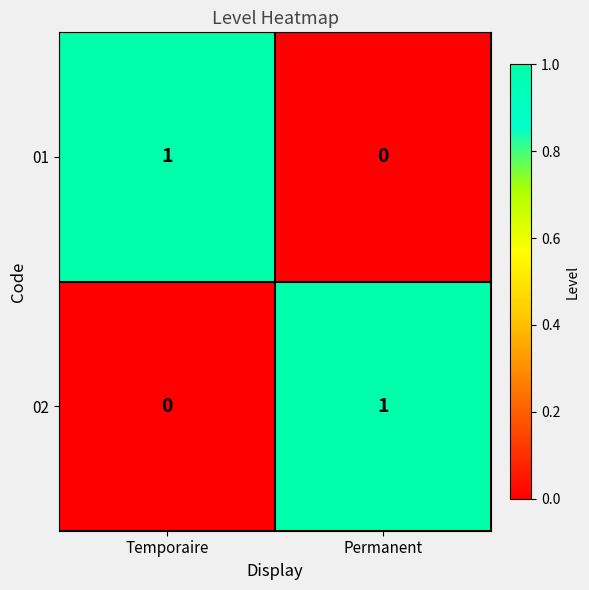

The 01 series shows 0 at Permanent. True or false?

True